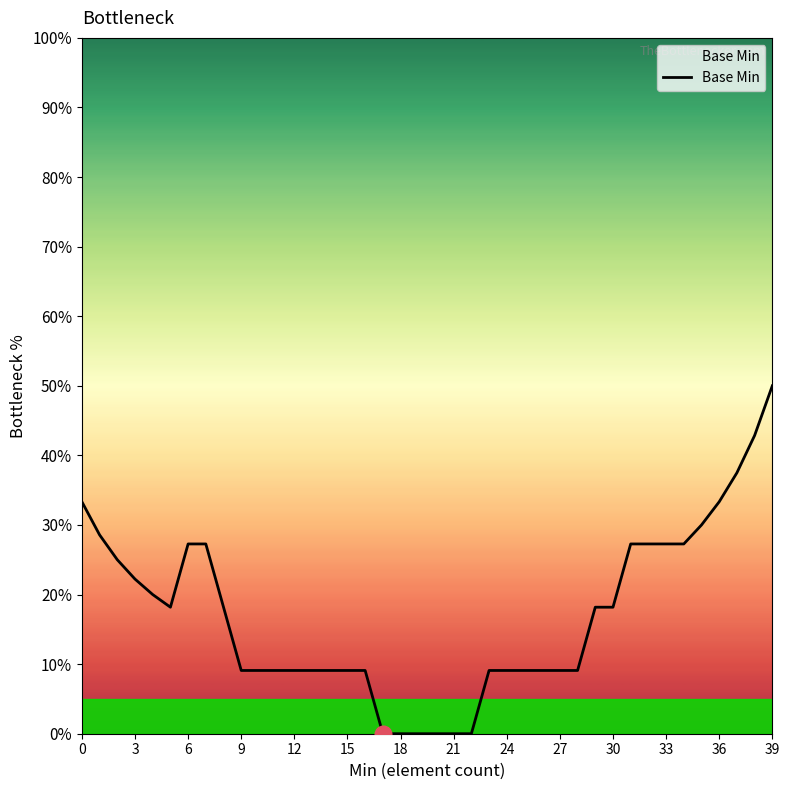

What is the difference between the maximum and minimum values?

50.0